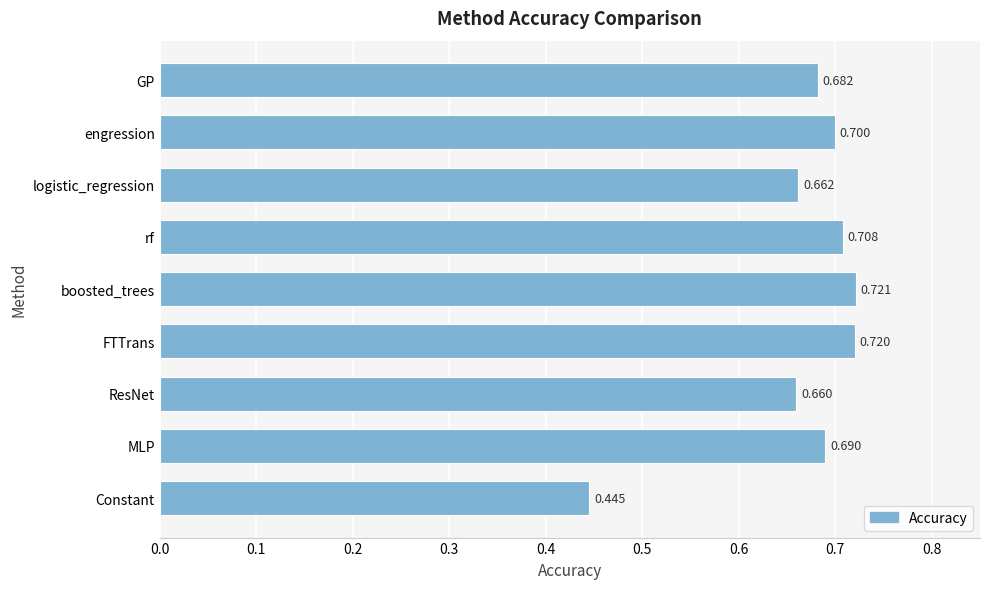

List the labels in order of value, smallest first.

Constant, ResNet, logistic_regression, GP, MLP, engression, rf, FTTrans, boosted_trees